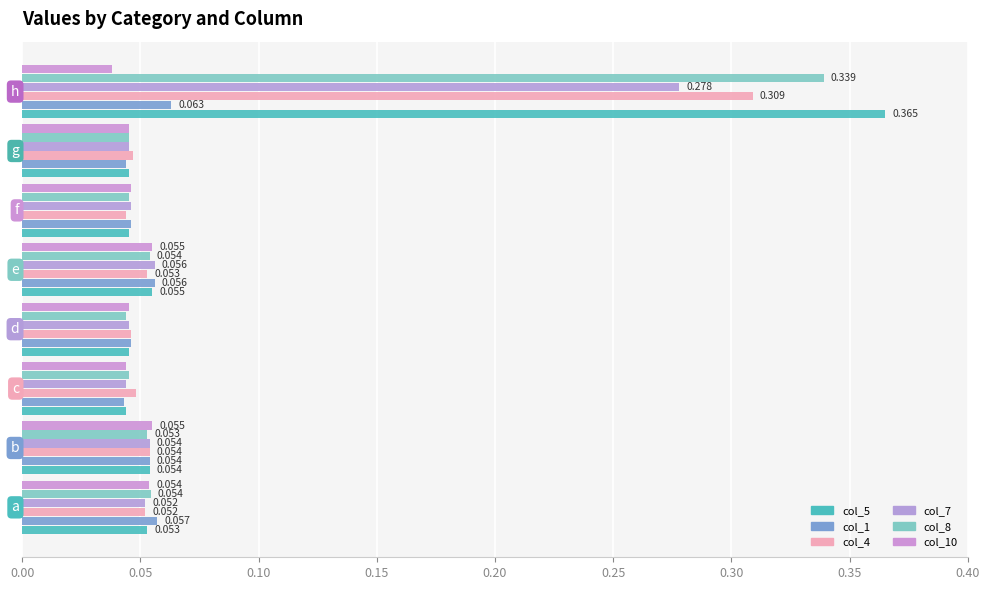

What is the average value of the col_5 series?

0.1